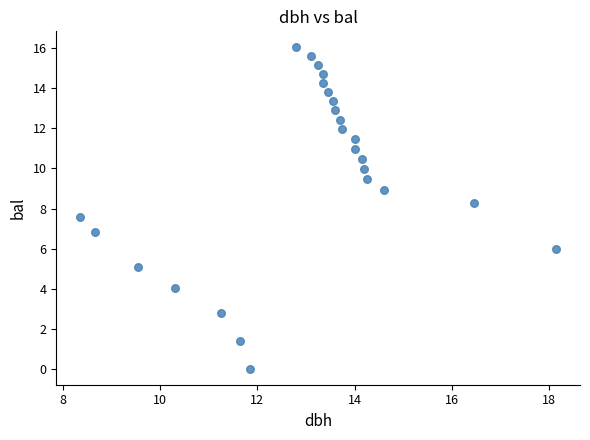

What is the range of X values (max minus min)?

9.8